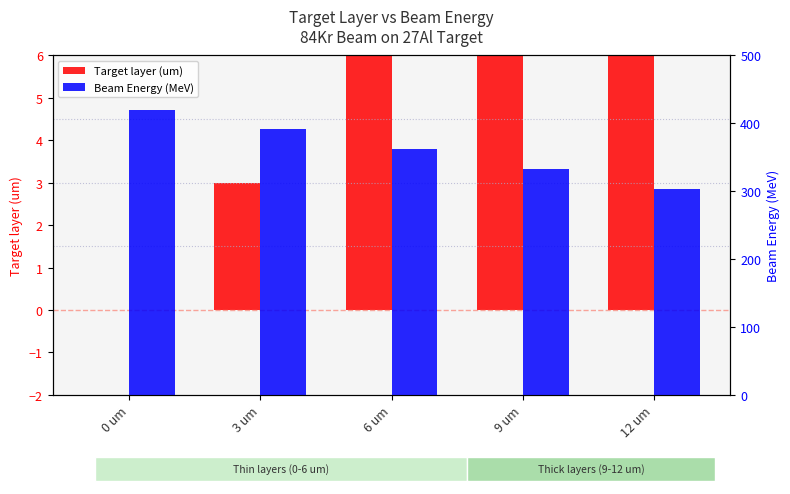

What position from the left is 3 um?

2